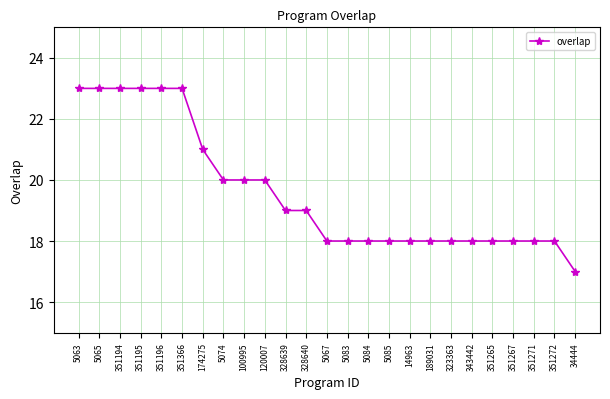

Is it true that the value at 189031 is 18?

True